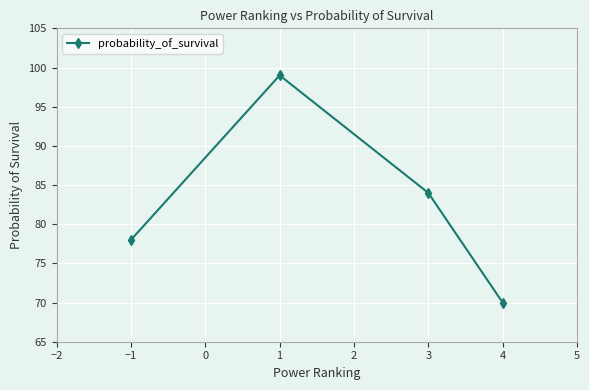

Rank the categories by value from highest to lowest.

1, 3, −1, 4